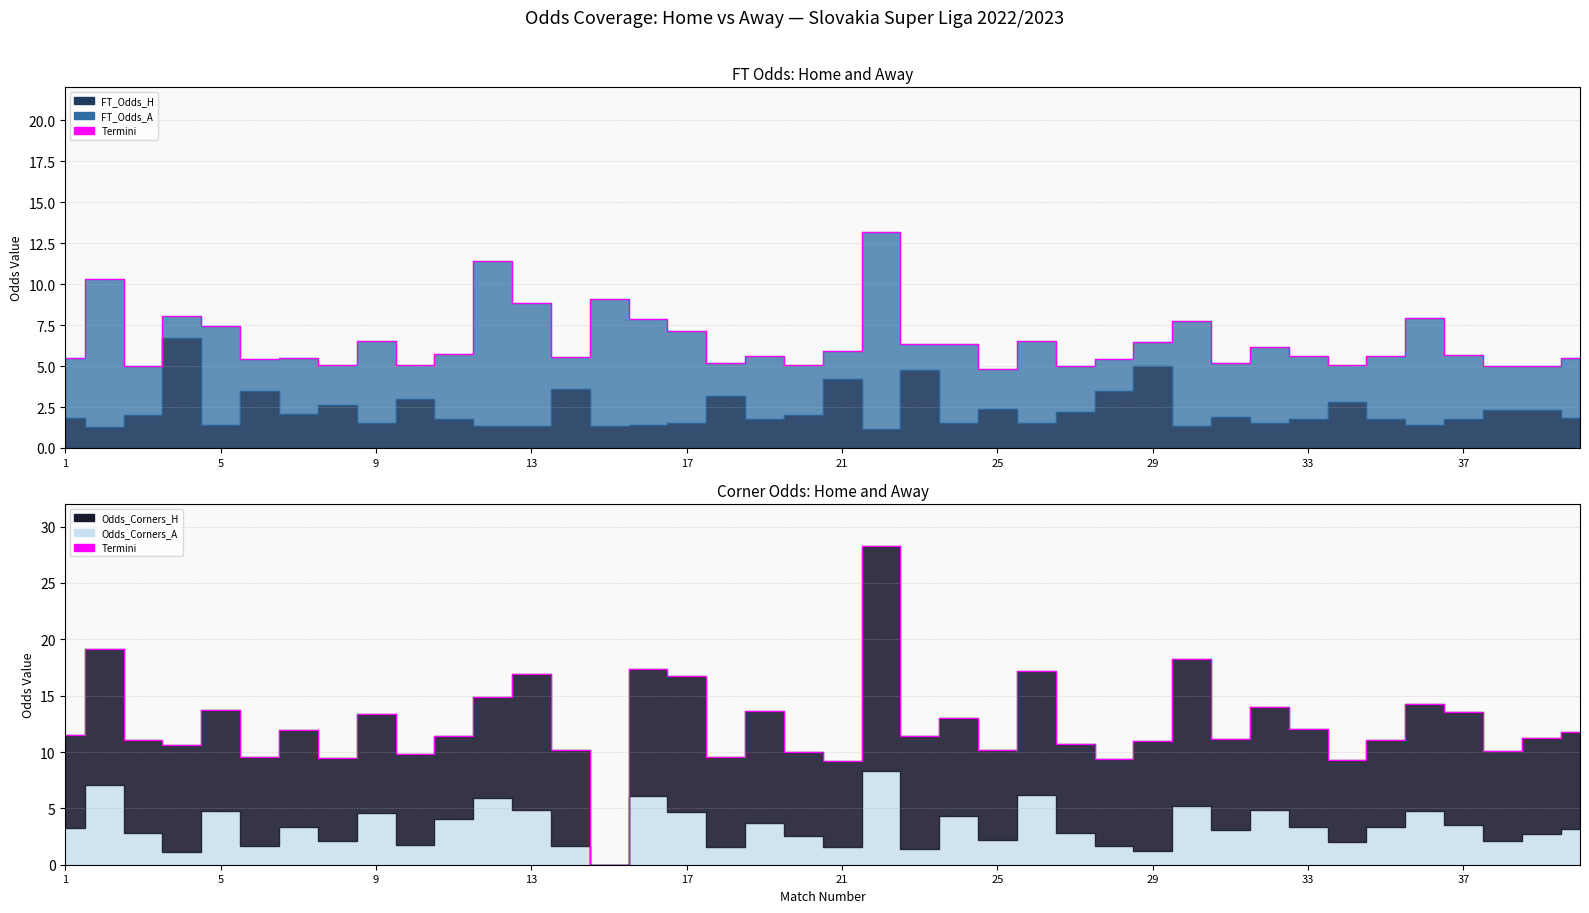

How many values are below 11?

15